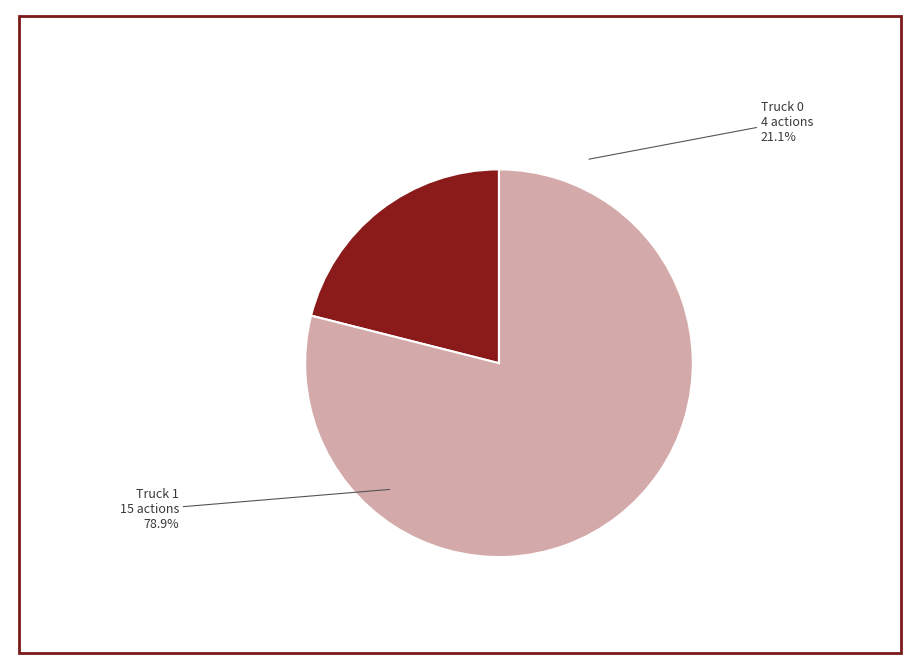

Between Truck 1 and Truck 0, which is larger?

Truck 1